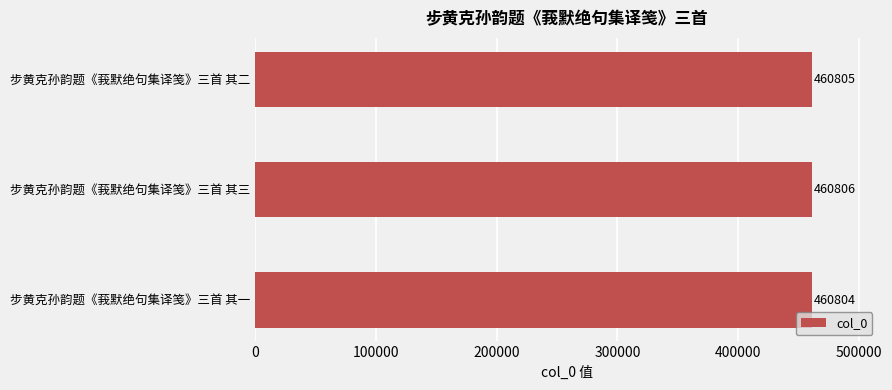

The chart shows a value of 460806 at 步黄克孙韵题《莪默绝句集译笺》三首 其三. True or false?

True